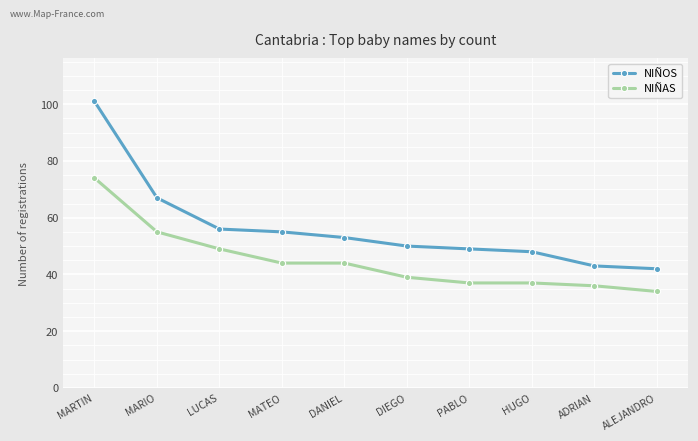

True or false: NIÑAS and NIÑOS cross at least once.

False